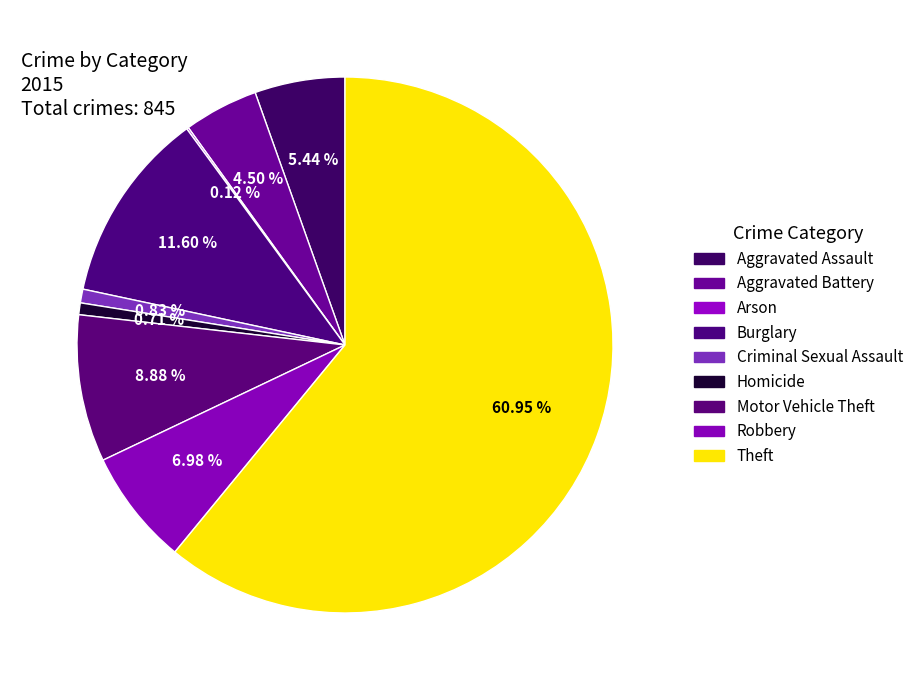

To the nearest percent, what is the difference between the Aggravated Battery and Theft slice percentages?

56%